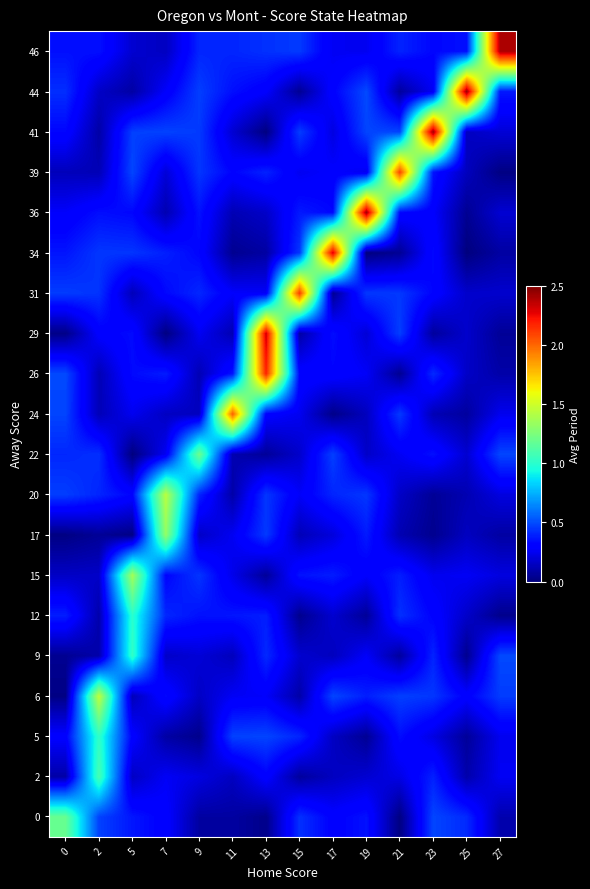

Which has a higher value, 21 or 11?

11